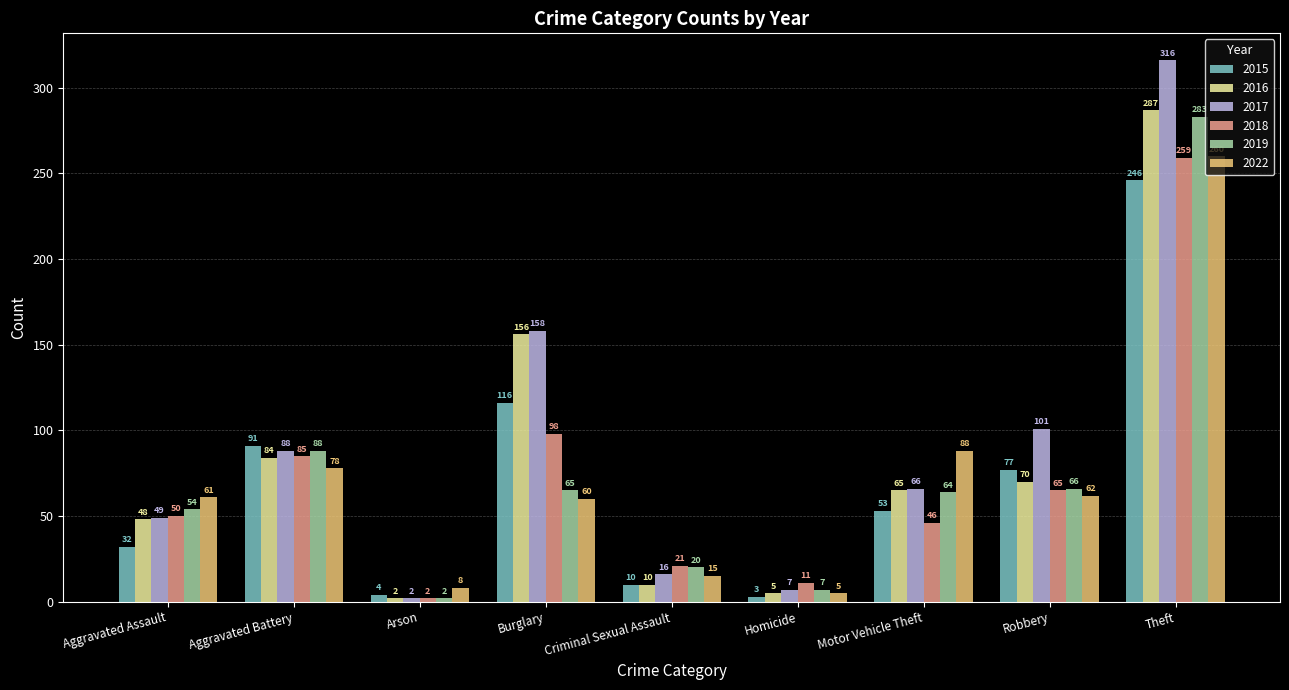

What is the value of the 2016 bar at the 4th from the left?

156